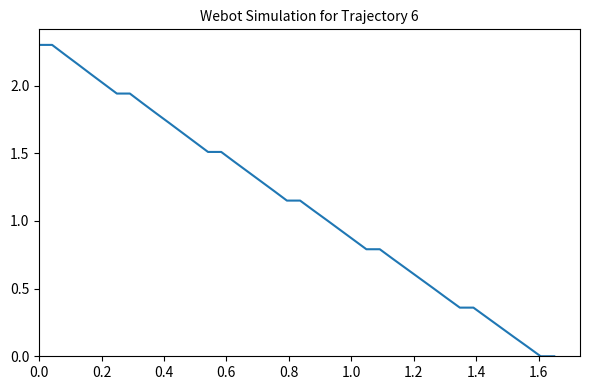

How many lines are shown in the chart?

1